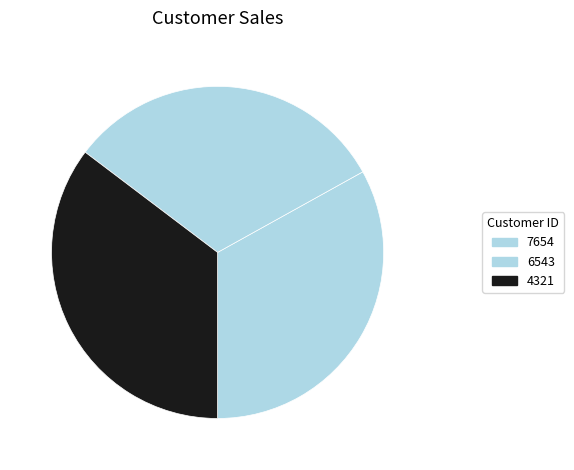

Between 7654 and 4321, which is larger?

4321